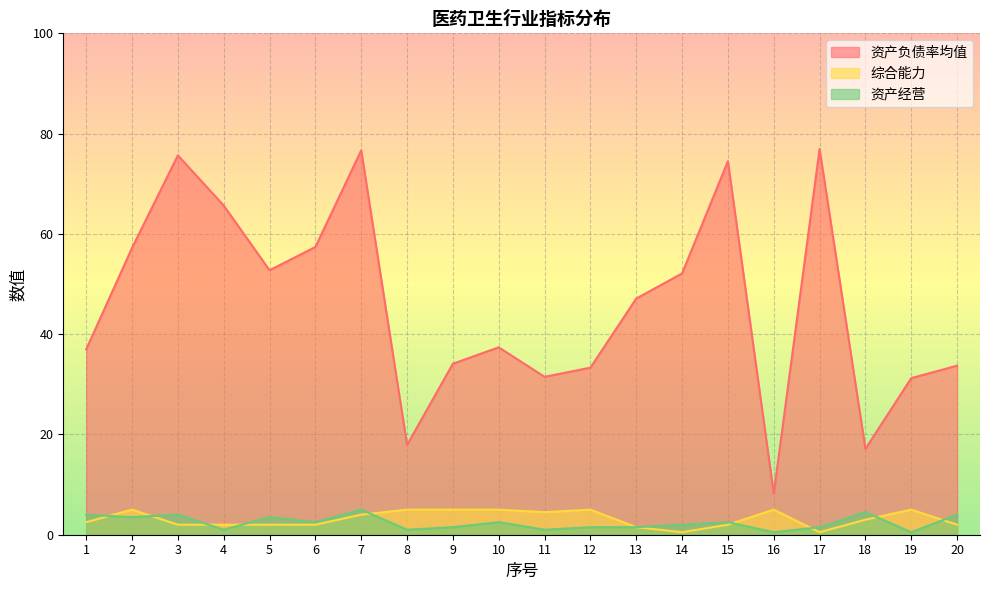

Reading left to right, list all the values displayed in this chart.

资产负债率均值: 1=37.0	2=57.2	3=75.7	4=65.7	5=52.7	6=57.4	7=76.7	8=17.9	9=34.1	10=37.4	11=31.5	12=33.3	13=47.1	14=52.1	15=74.5	16=8.2	17=76.9	18=17.1	19=31.2	20=33.7
综合能力: 1=2.5	2=5.0	3=2.0	4=2.0	5=2.0	6=2.0	7=4.0	8=5.0	9=5.0	10=5.0	11=4.5	12=5.0	13=1.5	14=0.5	15=2.0	16=5.0	17=0.5	18=3.0	19=5.0	20=2.0
资产经营: 1=4.0	2=3.5	3=4.0	4=1.0	5=3.5	6=2.5	7=5.0	8=1.0	9=1.5	10=2.5	11=1.0	12=1.5	13=1.5	14=2.0	15=2.5	16=0.5	17=1.5	18=4.5	19=0.5	20=4.0